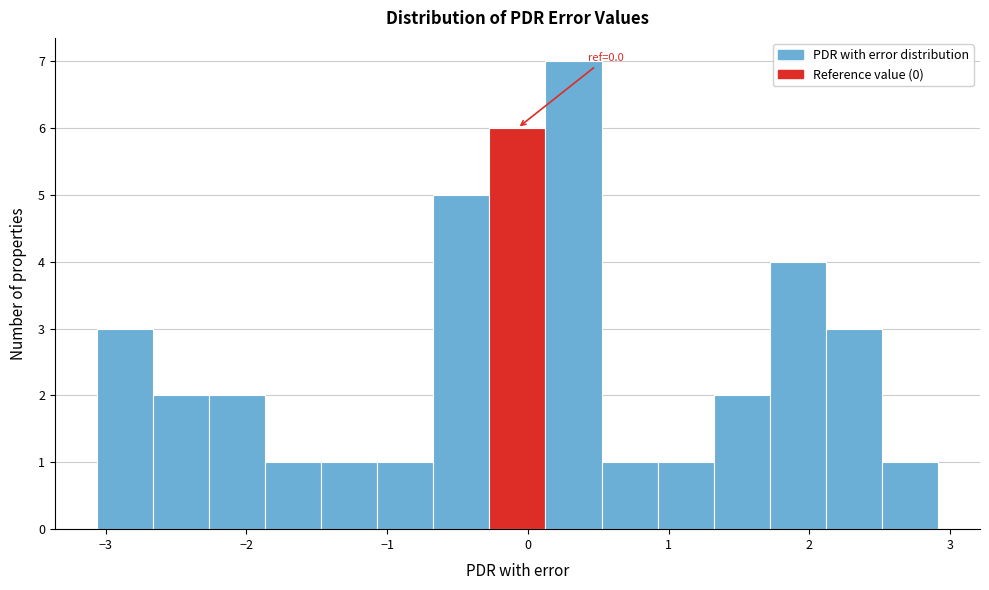

Around what value on the x-axis is the tallest bar? Give the approximate position of its centre, as read against the axis.

0.3